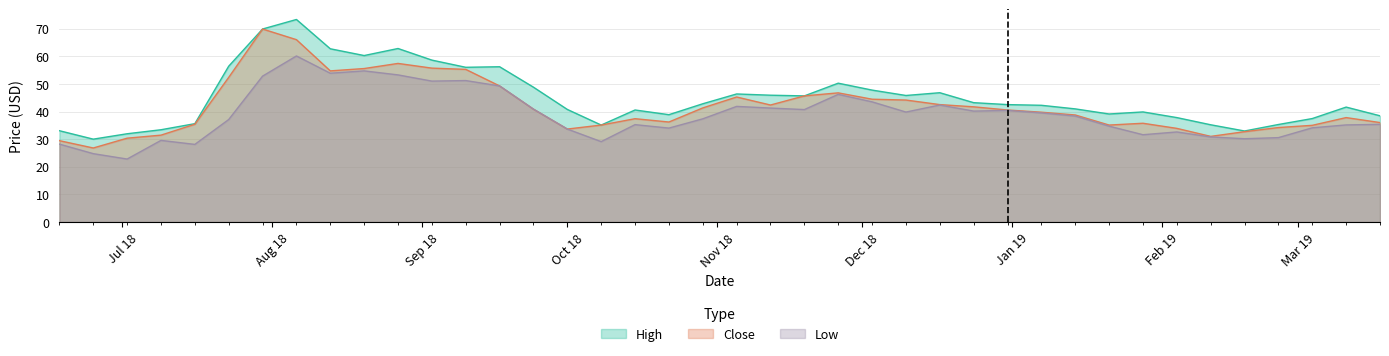

True or false: High and Low cross at least once.

False